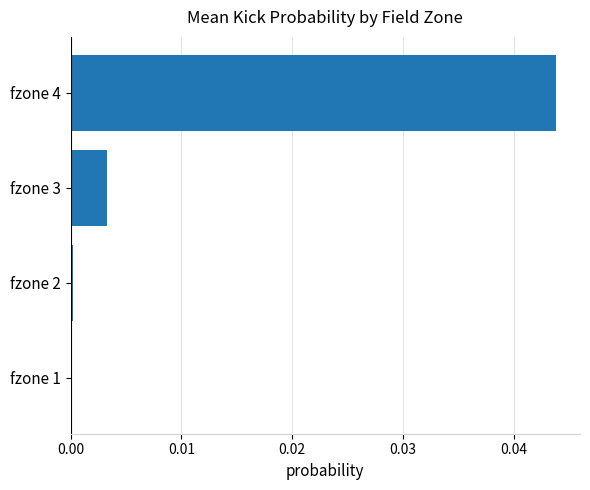

The value at fzone 3 is 0.0. True or false?

True